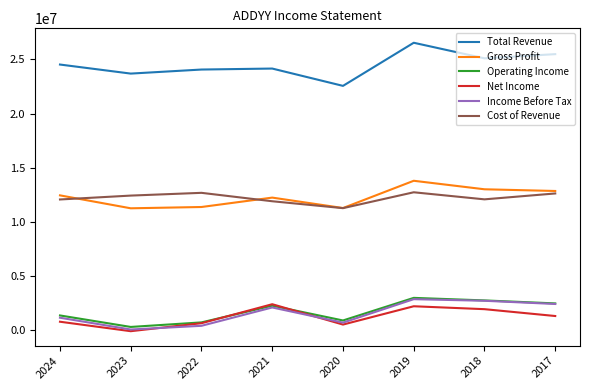

What is the greatest value displayed?

26529000